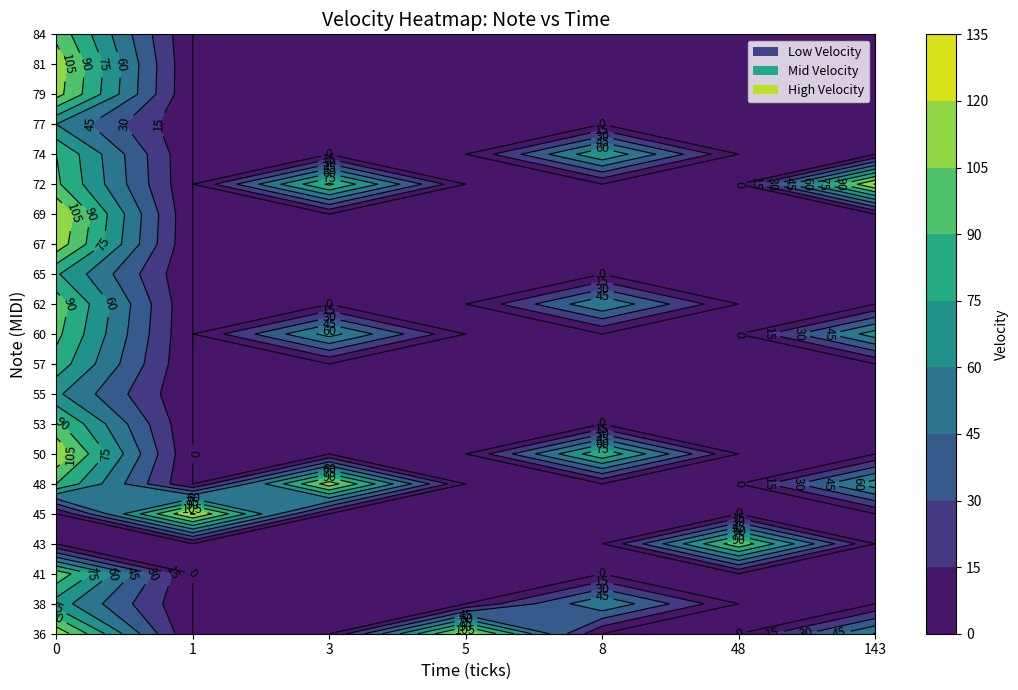

What is the spread (max minus min) of values at 0?

120